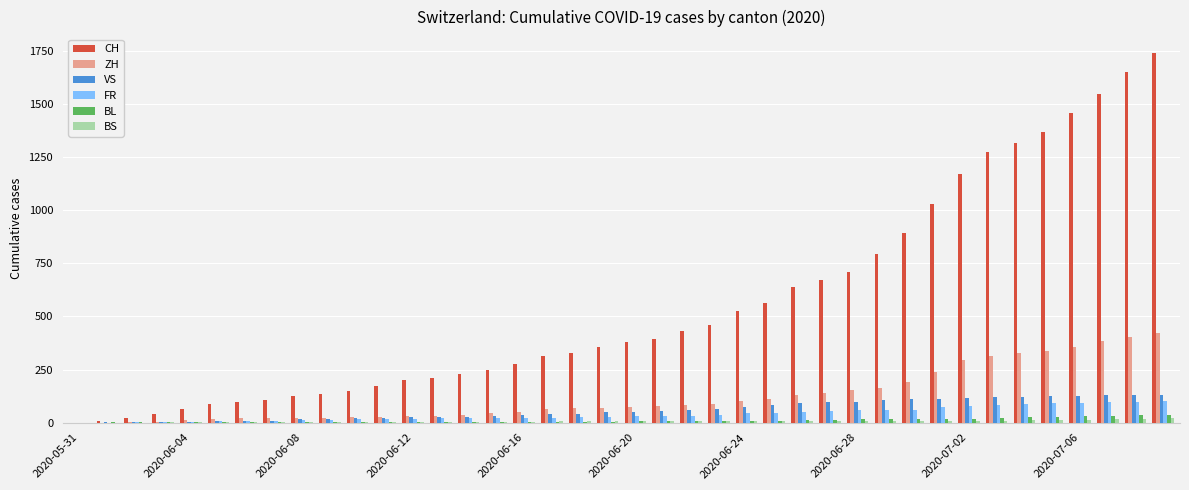

What is the sum of all BS values?

268